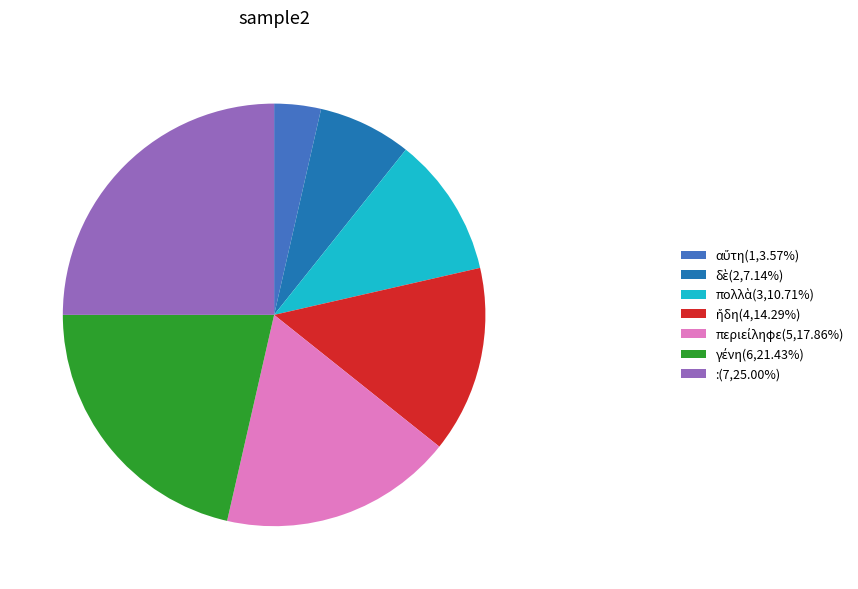

Does :(7,25.00%) represent more than half of the total?

No